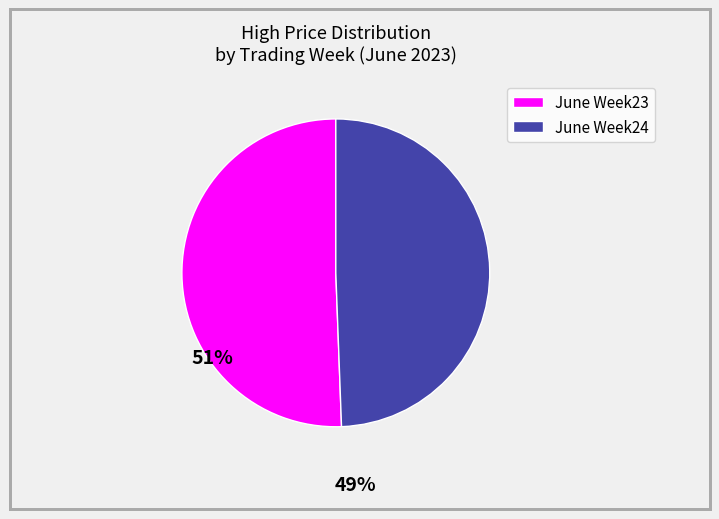

Is there any slice that represents more than half of the pie?

Yes